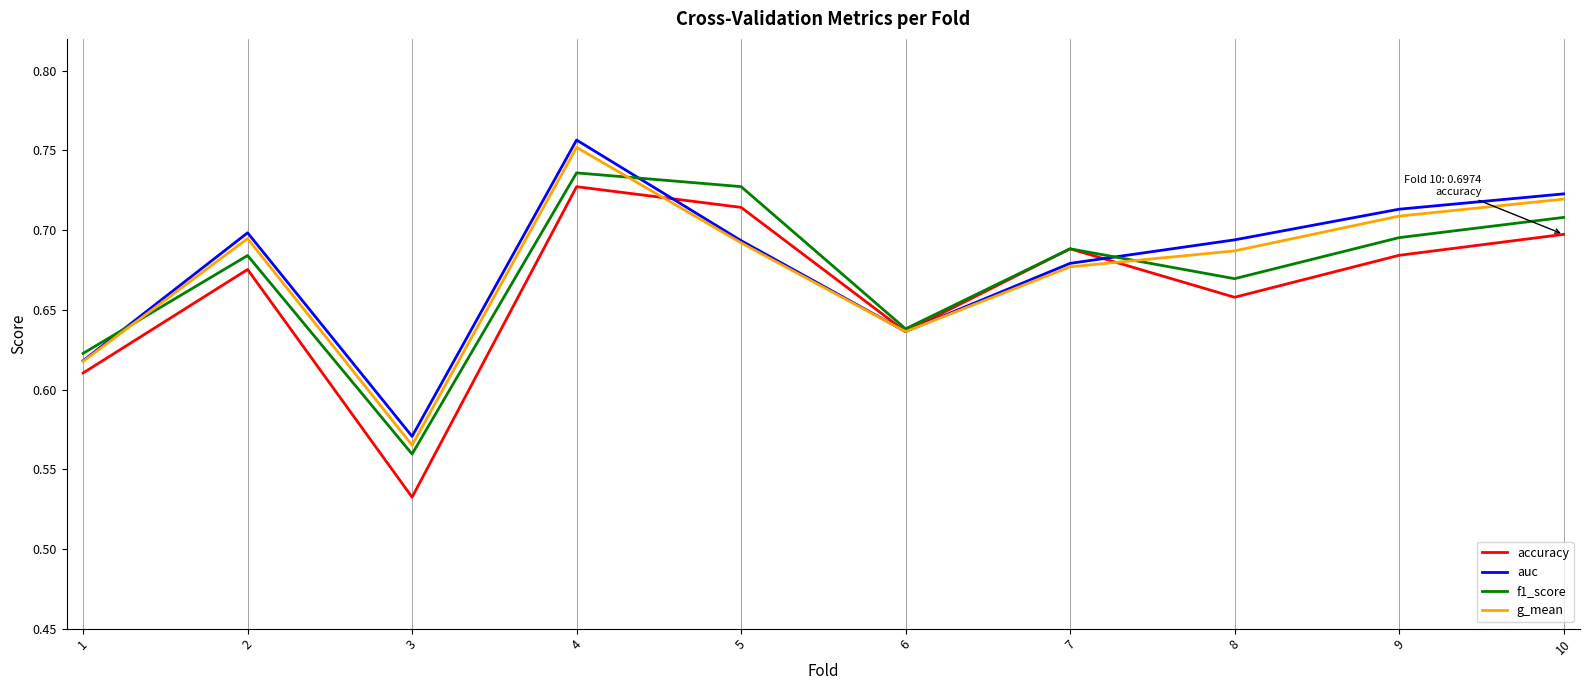

Which series changed the most between 4 and 9?

auc